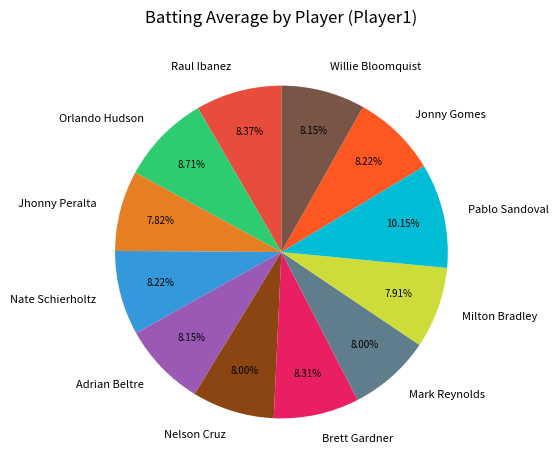

Does Milton Bradley represent more than half of the total?

No